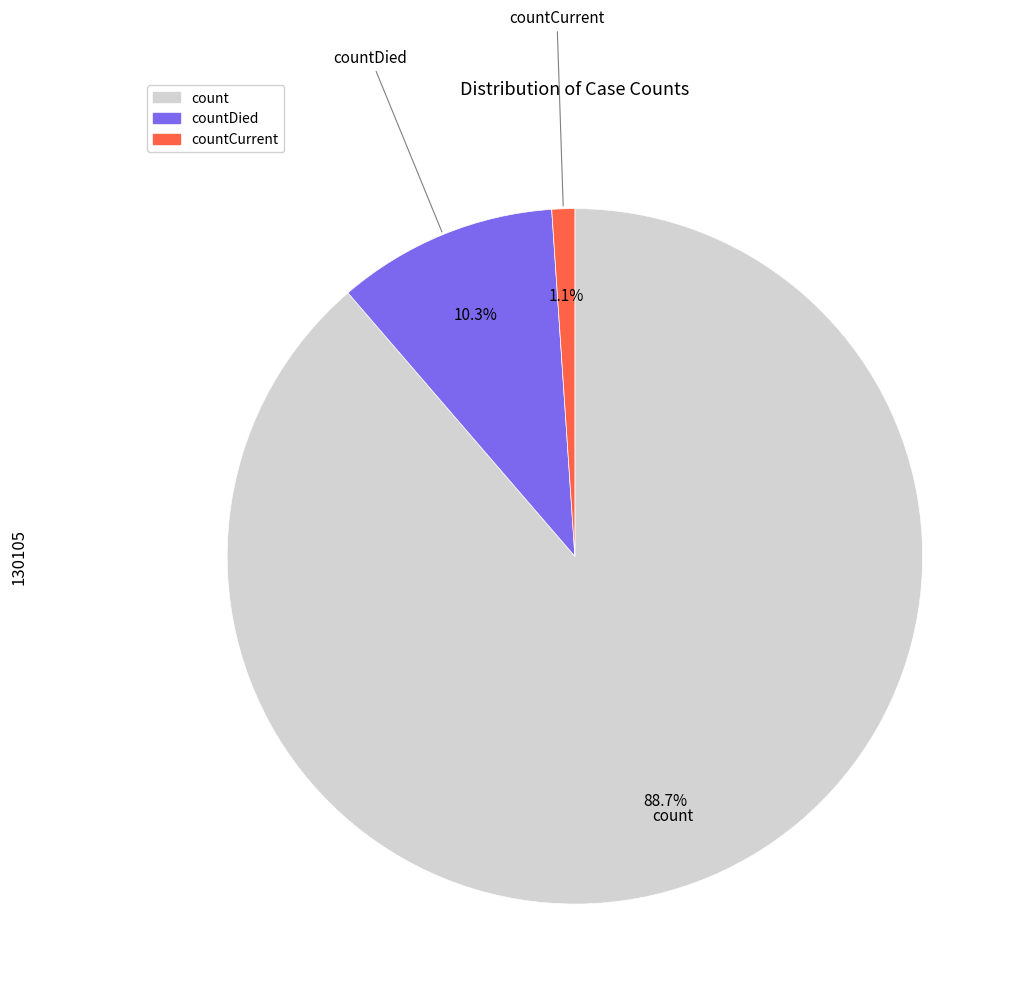

Does any single category account for the majority?

Yes